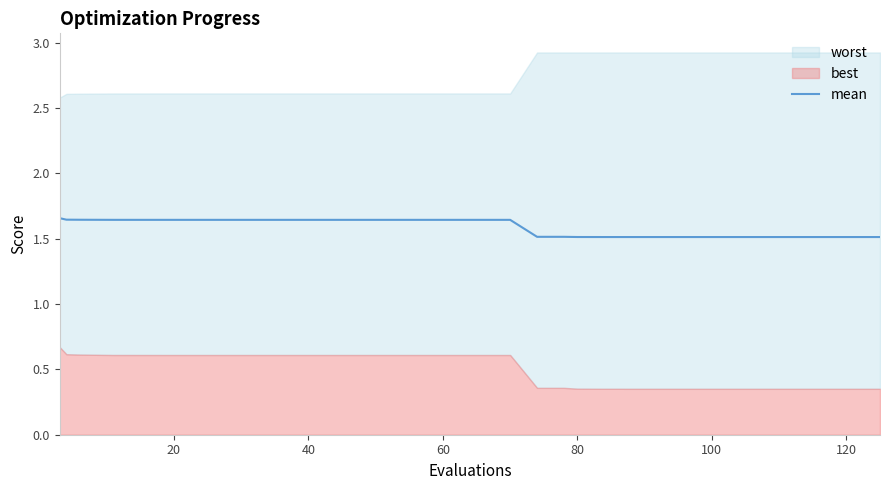

What is the lowest value of the mean series?

1.5